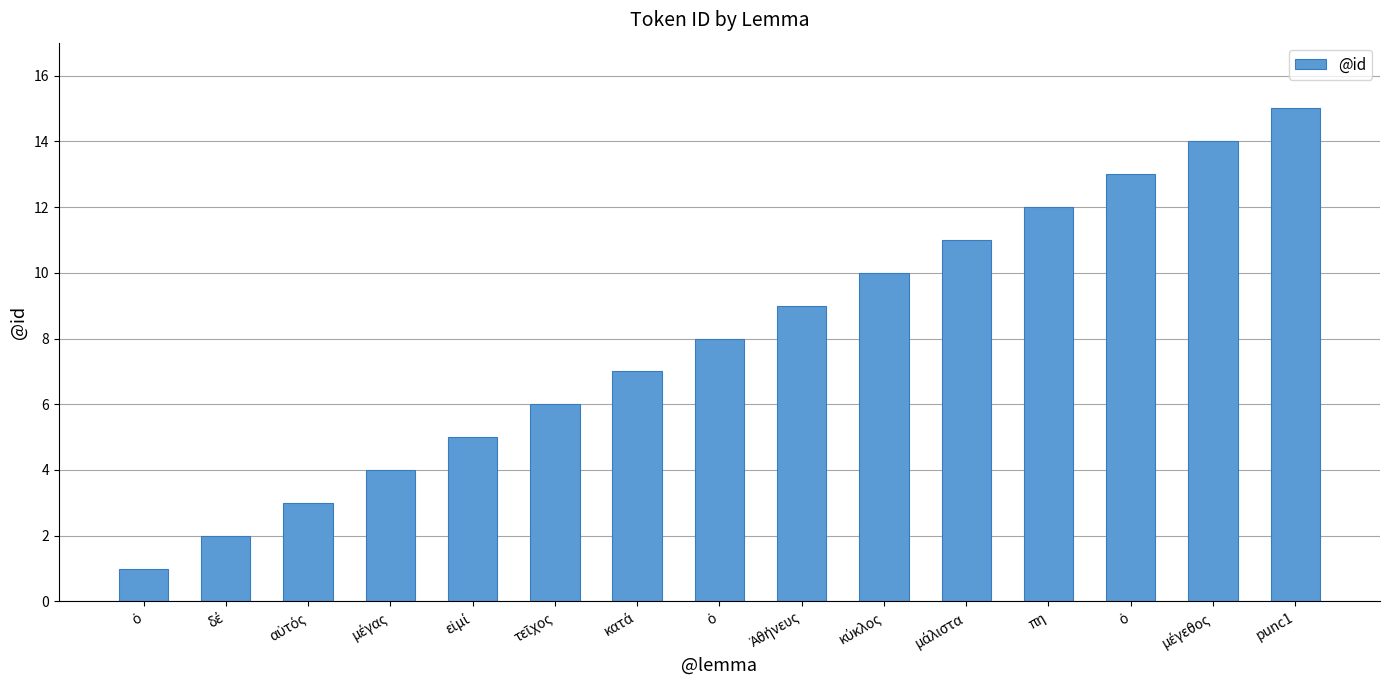

The chart shows a value of 5 at μέγας. True or false?

False